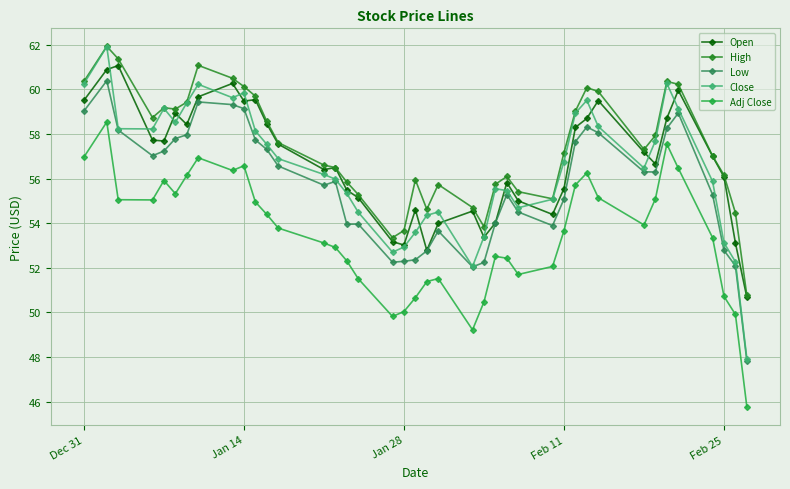

What is the lowest value of the Low series?

47.8